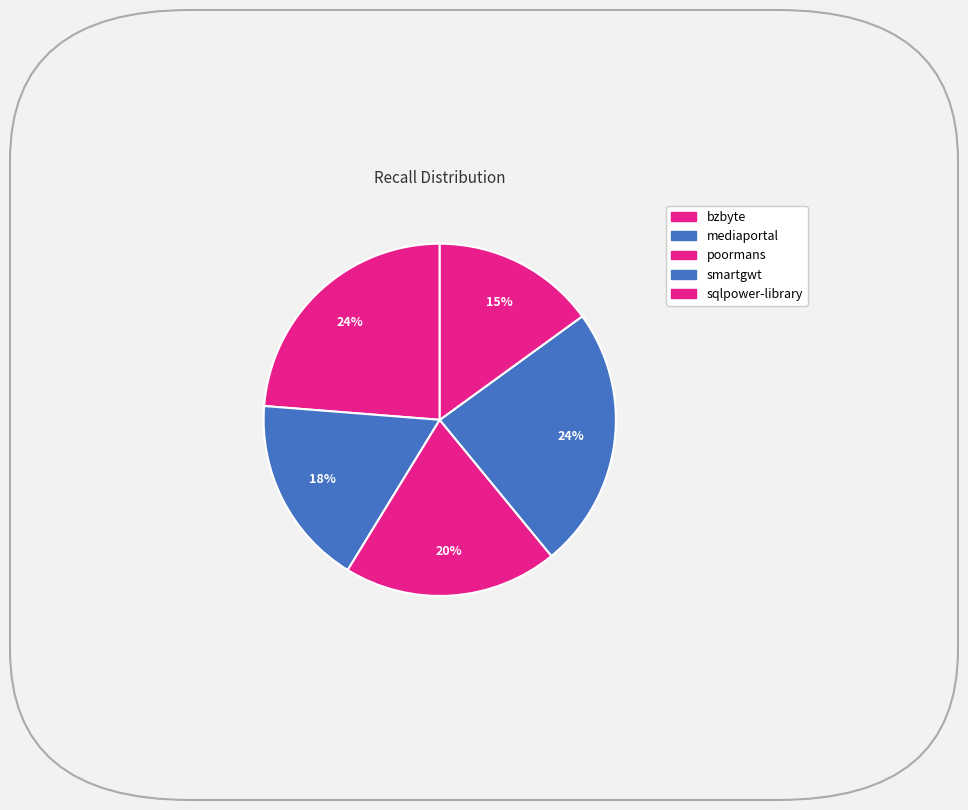

Is there any slice that represents more than half of the pie?

No